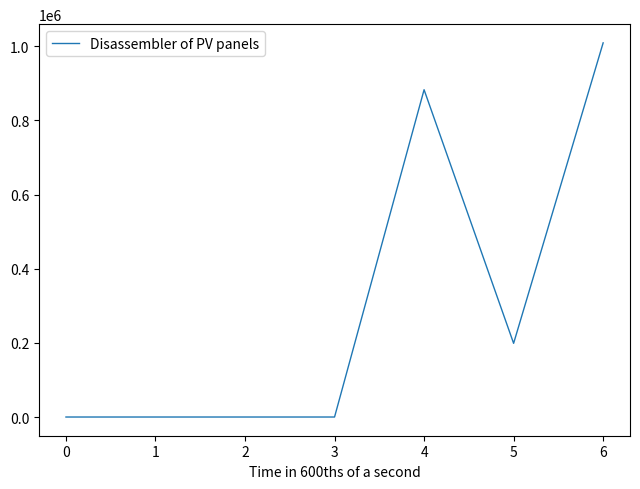

Reading left to right, what are all the values shown in this chart?

0=0.0	1=0.0	2=0.0	3=0.0	4=882954.4	5=198779.0	6=1009320.0